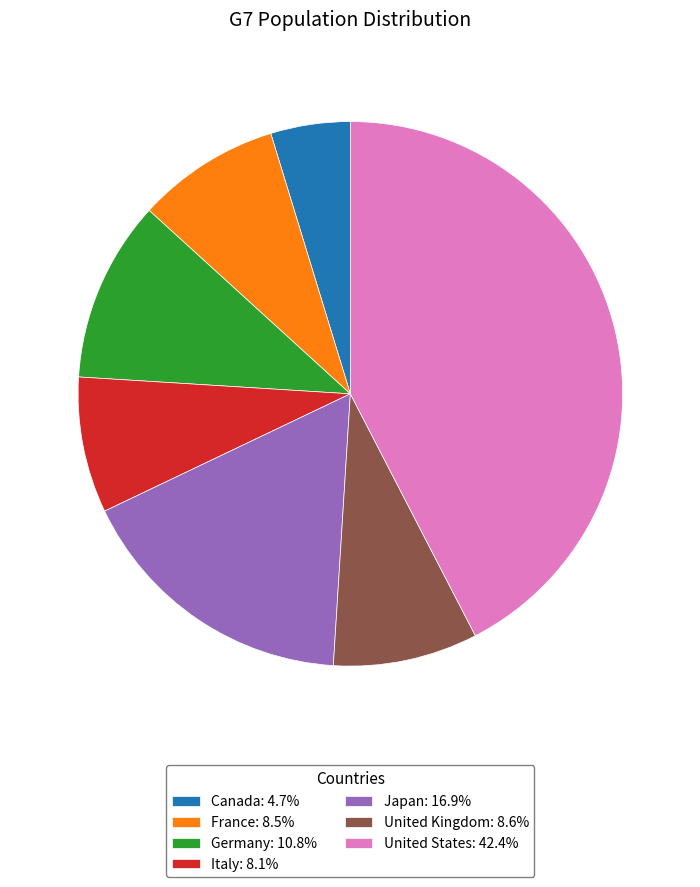

How many segments does this pie chart have?

7